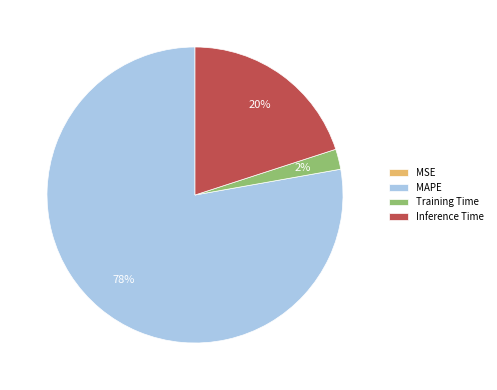

To the nearest percent, what is the average slice percentage?

25%